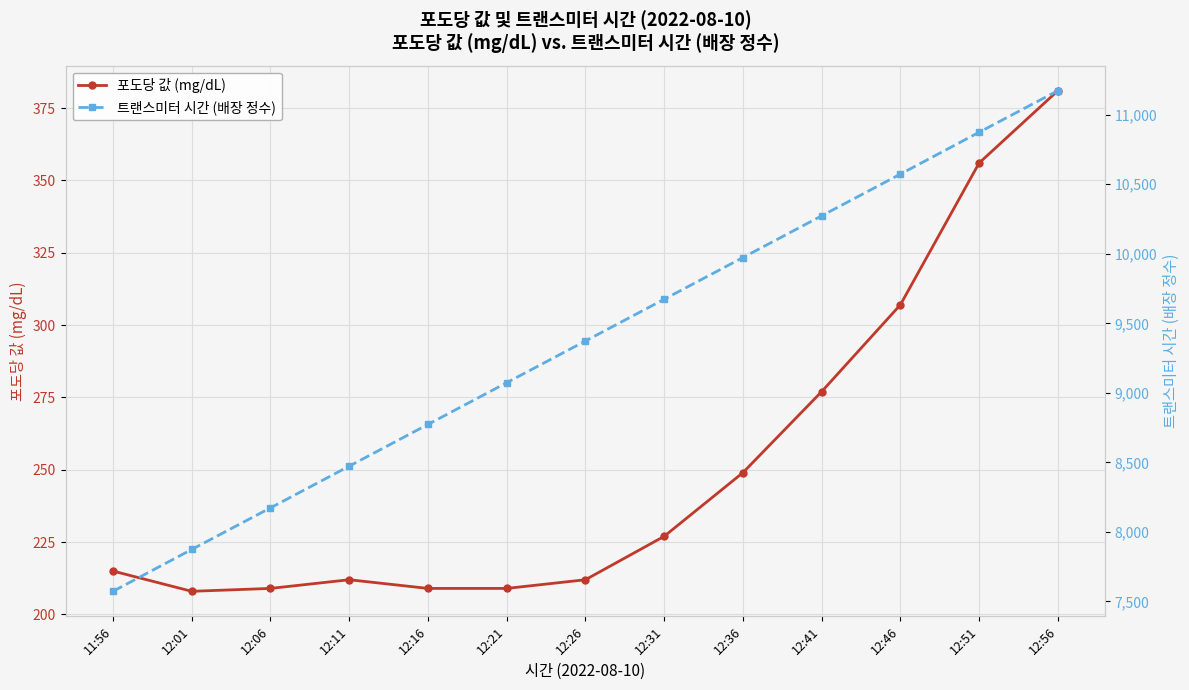

Reading right to left, list all the values displayed in this chart.

포도당 값 (mg/dL): 12:56=381	12:51=356	12:46=307	12:41=277	12:36=249	12:31=227	12:26=212	12:21=209	12:16=209	12:11=212	12:06=209	12:01=208	11:56=215
트랜스미터 시간 (배장 정수): 12:56=11173	12:51=10874	12:46=10573	12:41=10273	12:36=9973	12:31=9673	12:26=9373	12:21=9073	12:16=8773	12:11=8473	12:06=8173	12:01=7874	11:56=7573